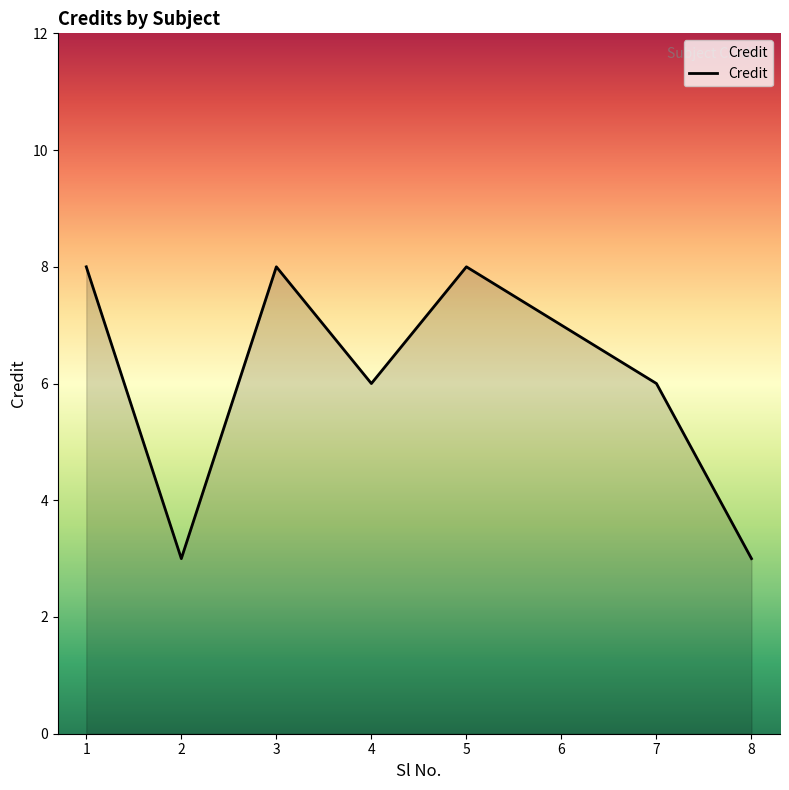

Is it true that the value at 8 is 2?

False